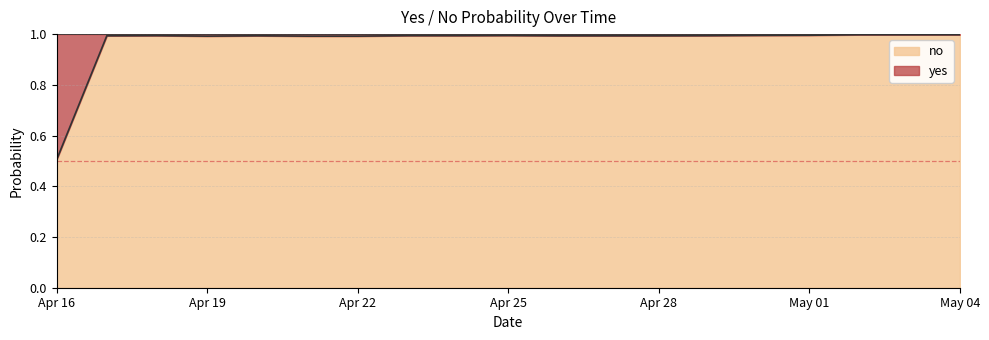

Does the chart display data point markers on the line(s)?

No